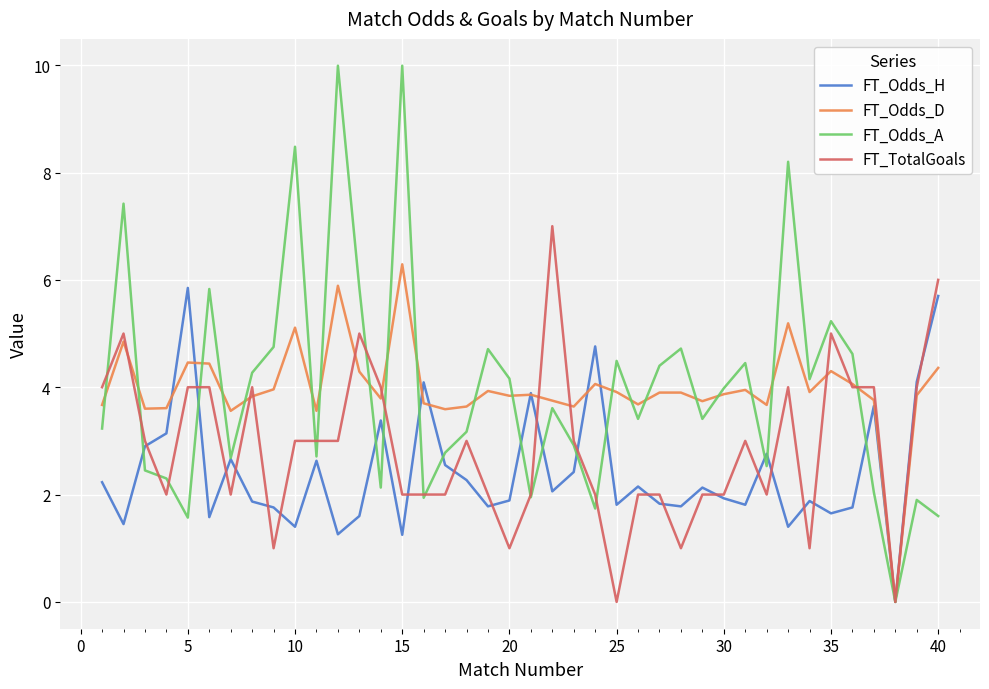

Which series has the largest range (max minus min)?

FT_Odds_A